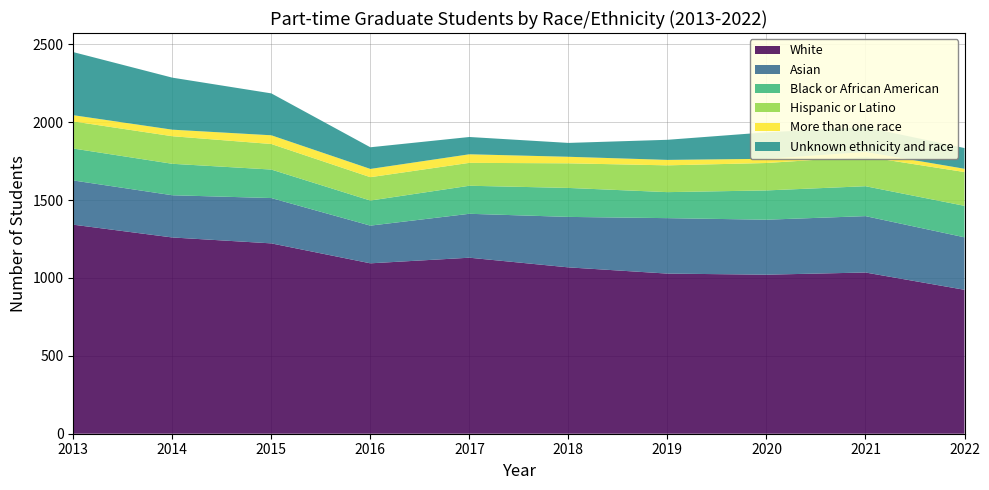

Reading right to left, extract all data points from this chart.

White: 924	1035	1021	1028	1068	1130	1094	1222	1260	1342
Asian: 337	362	353	356	324	282	242	291	271	284
Black or African American: 202	192	188	167	186	180	161	183	202	205
Hispanic or Latino: 217	190	176	172	158	147	150	164	177	174
More than one race: 21	30	27	35	42	55	53	56	42	40
Unknown ethnicity and race: 133	159	170	129	89	111	139	269	334	405